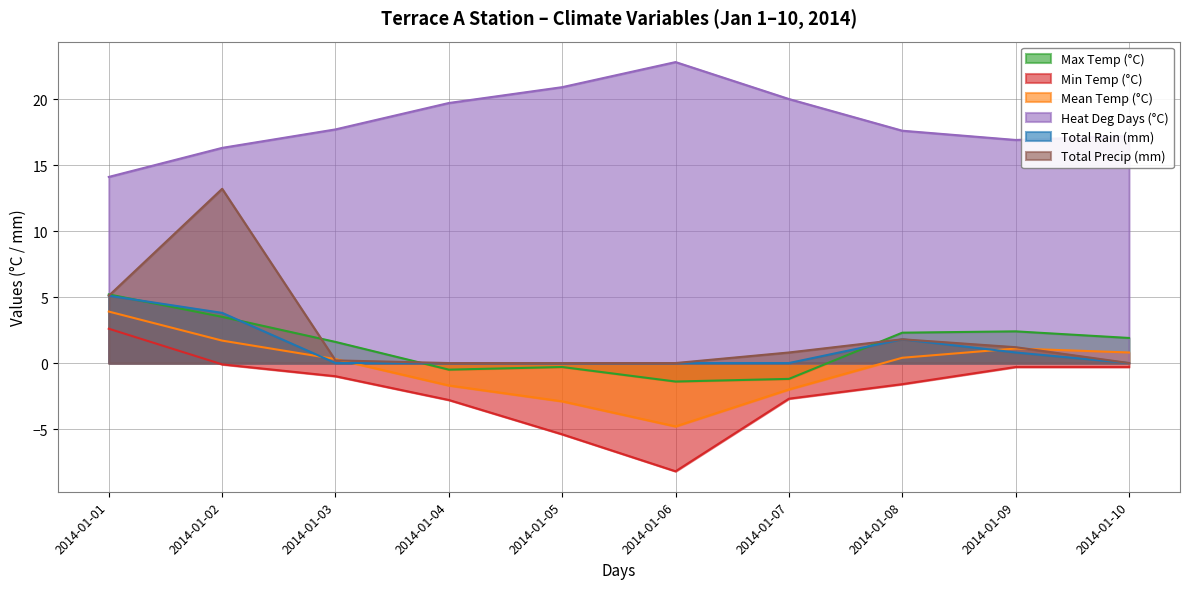

True or false: Mean Temp (°C) and Heat Deg Days (°C) cross at least once.

False